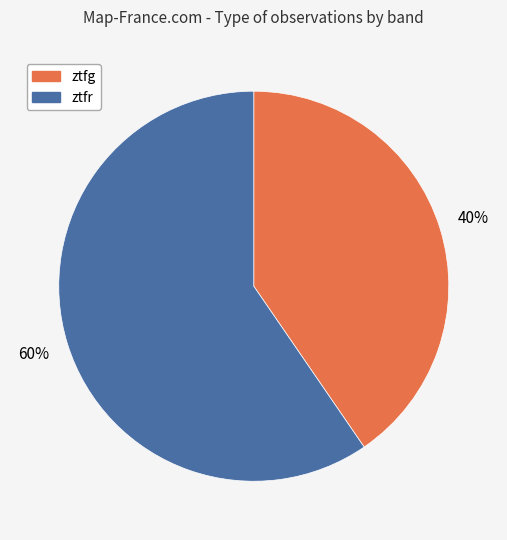

Which category accounts for the majority?

ztfr